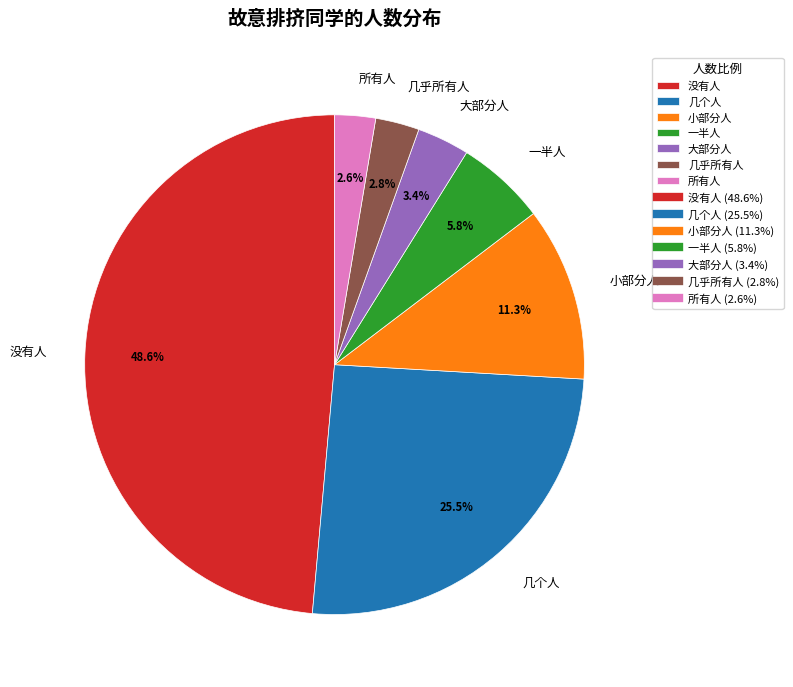

How many segments does this pie chart have?

7